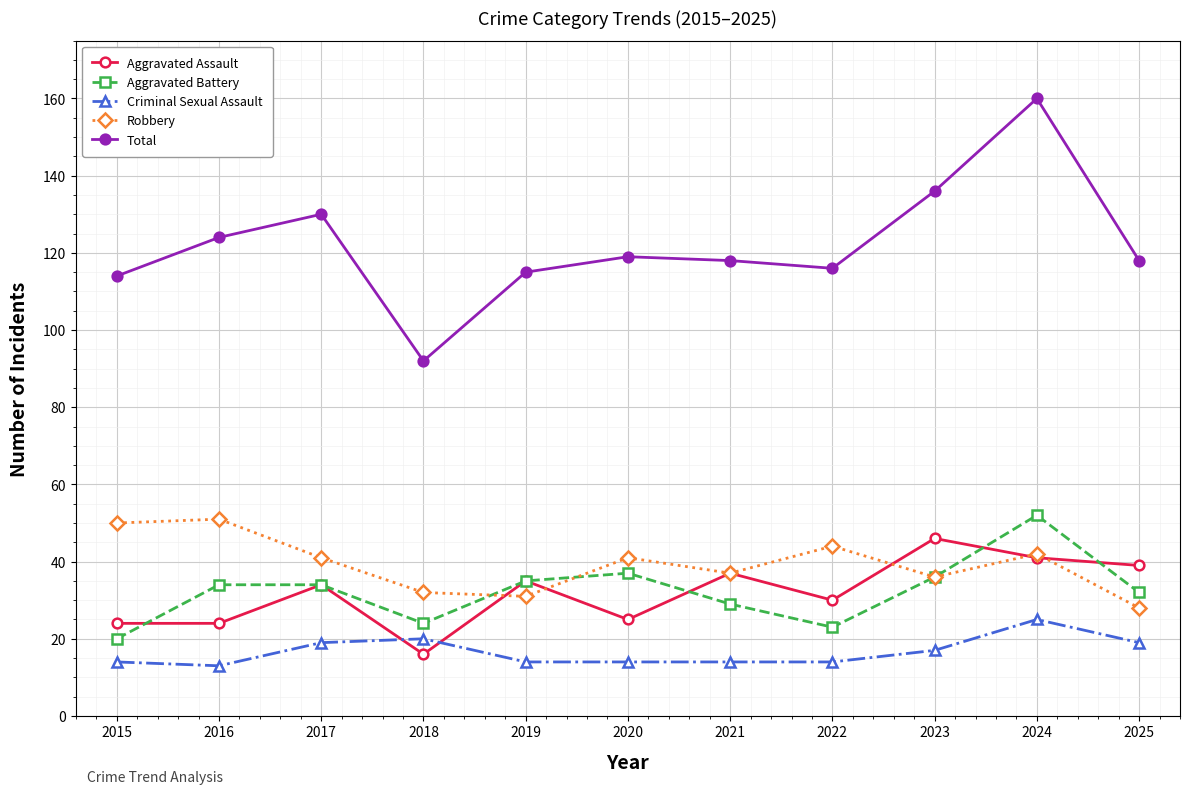

Reading right to left, list all the values displayed in this chart.

Aggravated Assault: 2025=39	2024=41	2023=46	2022=30	2021=37	2020=25	2019=35	2018=16	2017=34	2016=24	2015=24
Aggravated Battery: 2025=32	2024=52	2023=36	2022=23	2021=29	2020=37	2019=35	2018=24	2017=34	2016=34	2015=20
Criminal Sexual Assault: 2025=19	2024=25	2023=17	2022=14	2021=14	2020=14	2019=14	2018=20	2017=19	2016=13	2015=14
Robbery: 2025=28	2024=42	2023=36	2022=44	2021=37	2020=41	2019=31	2018=32	2017=41	2016=51	2015=50
Total: 2025=118	2024=160	2023=136	2022=116	2021=118	2020=119	2019=115	2018=92	2017=130	2016=124	2015=114